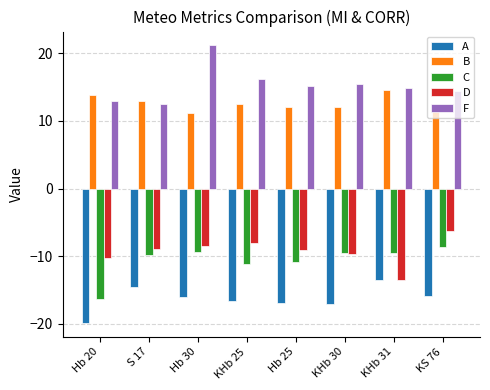

Is it true that D equals -16.2 at Hb 25?

False